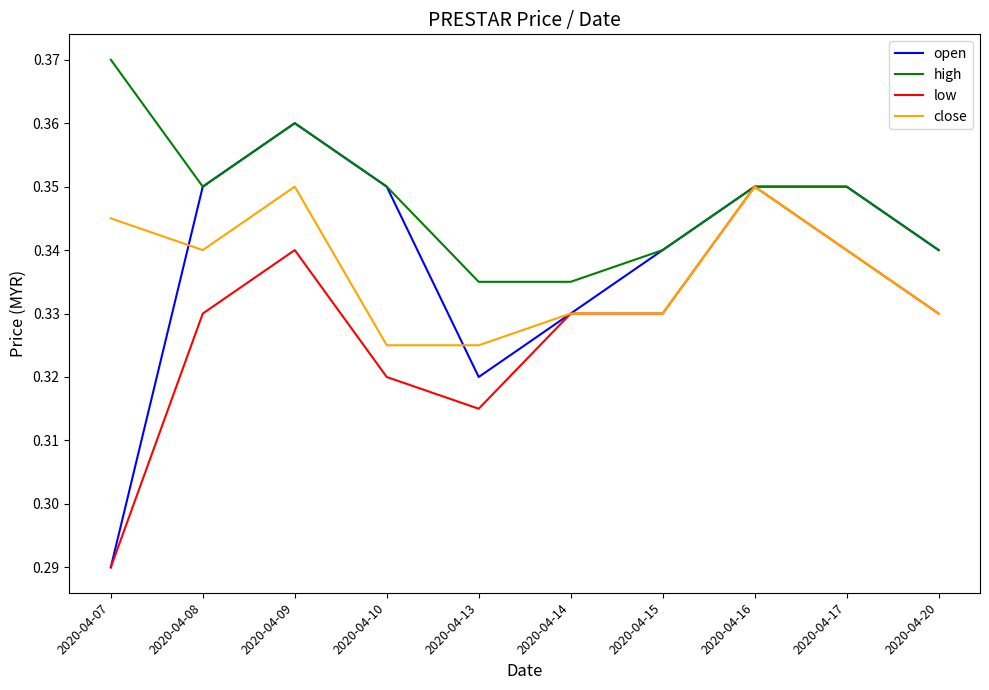

What is the difference between the maximum and minimum values in the low series?

0.1